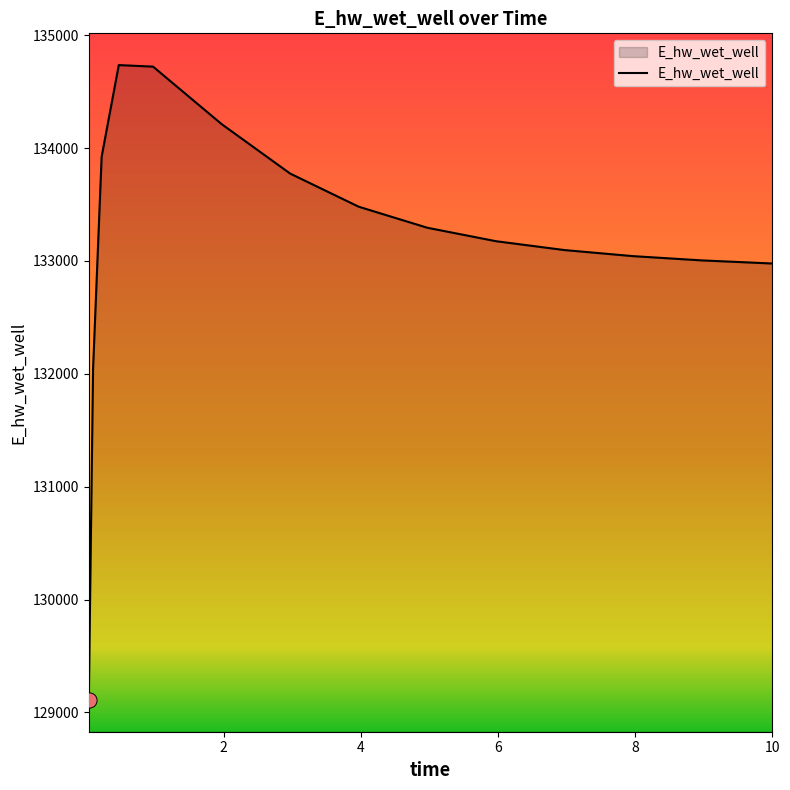

What is the smallest value displayed?

129110.1